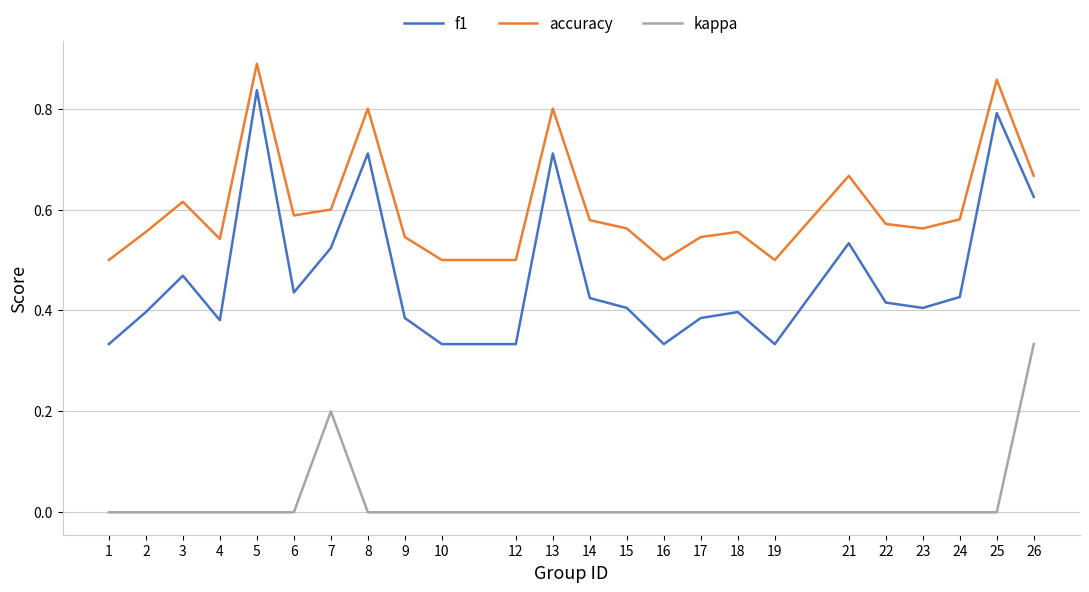

What are all the series names shown in the legend?

f1, accuracy, kappa